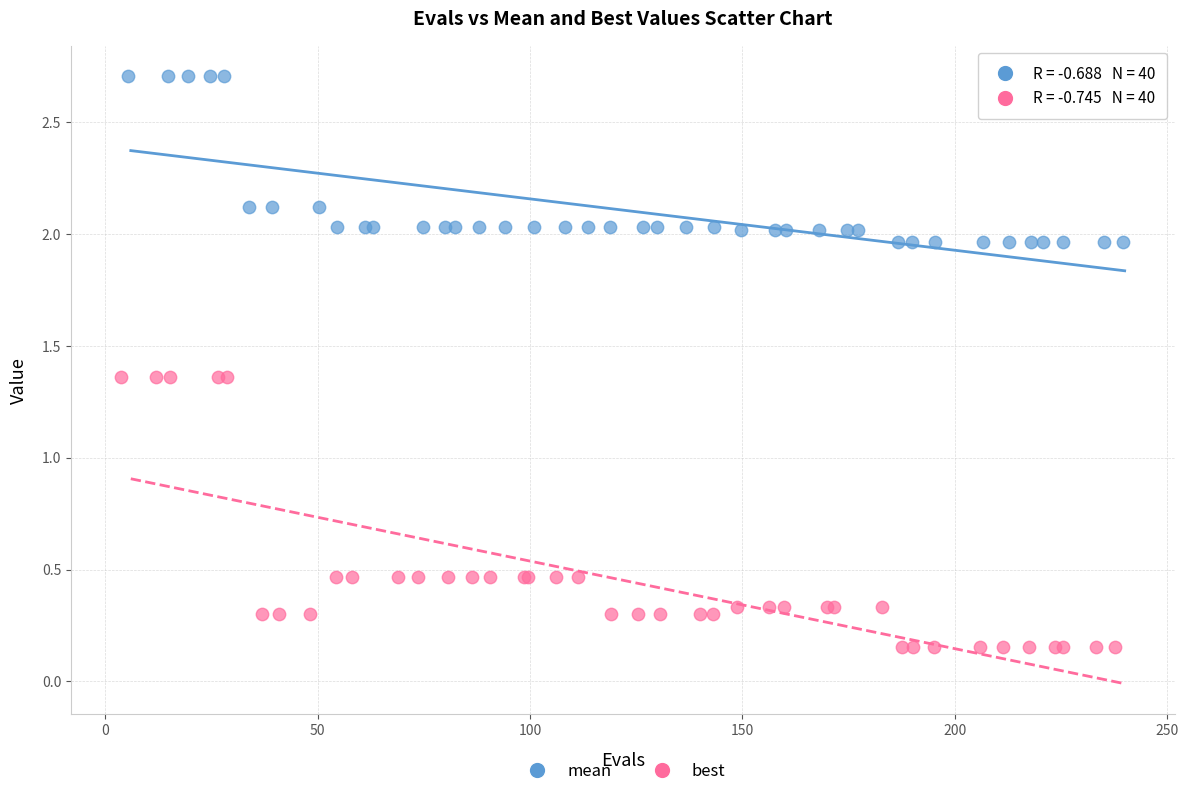

Which series has the widest spread of Y values?

best